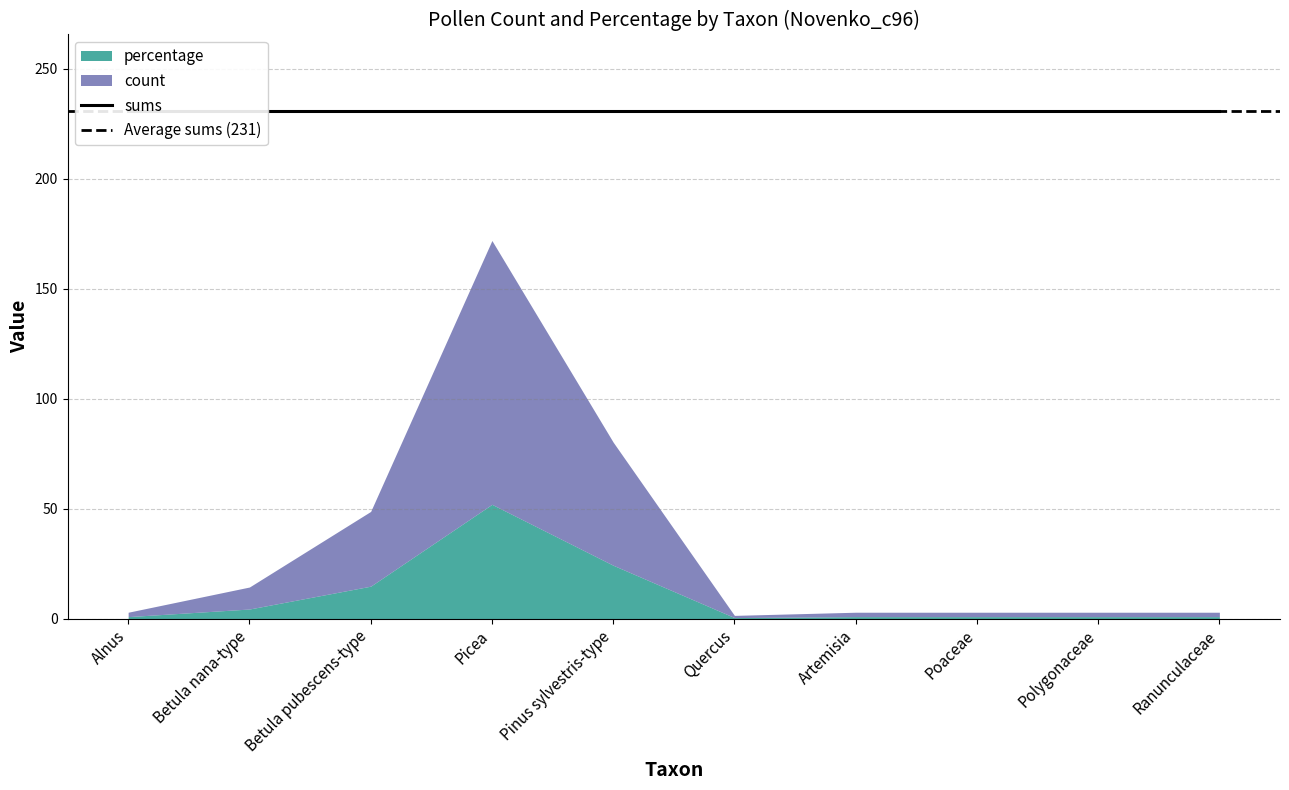

Is the value of percentage at Pinus sylvestris-type greater than the value of sums at Picea?

No